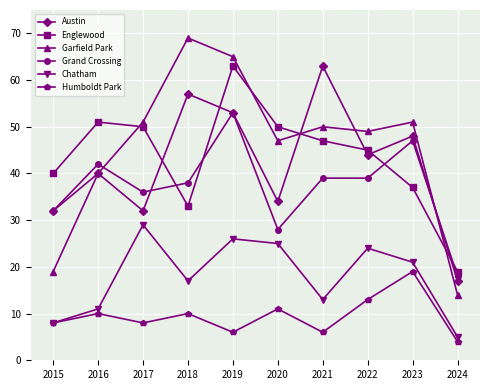

What is the value of the Englewood point at the 2nd from the left?

51